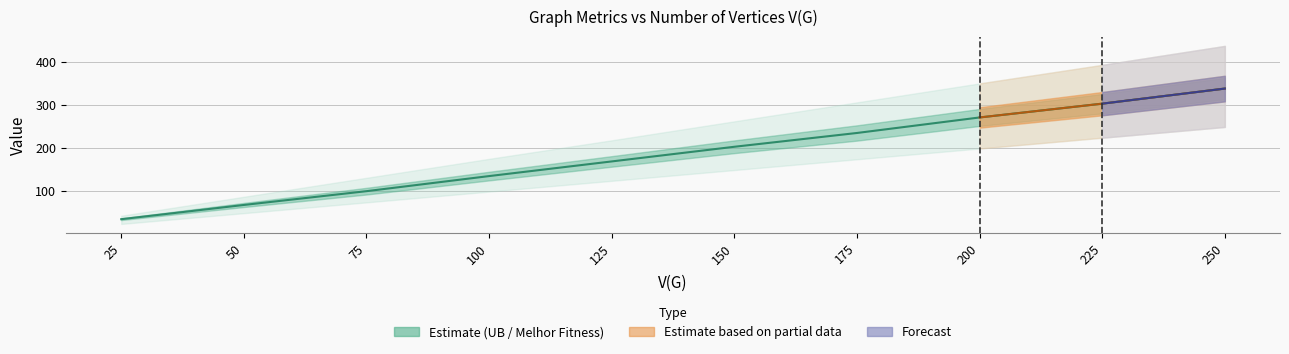

Which has a higher value, 150 or 75?

150